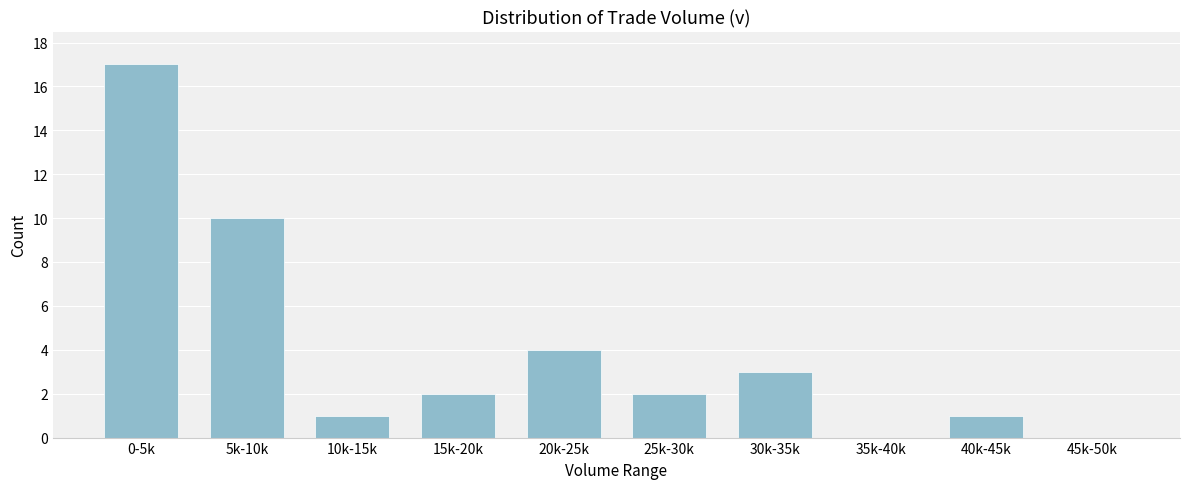

Reading right to left, list all the values displayed in this chart.

45k-50k=0	40k-45k=1	35k-40k=0	30k-35k=3	25k-30k=2	20k-25k=4	15k-20k=2	10k-15k=1	5k-10k=10	0-5k=17